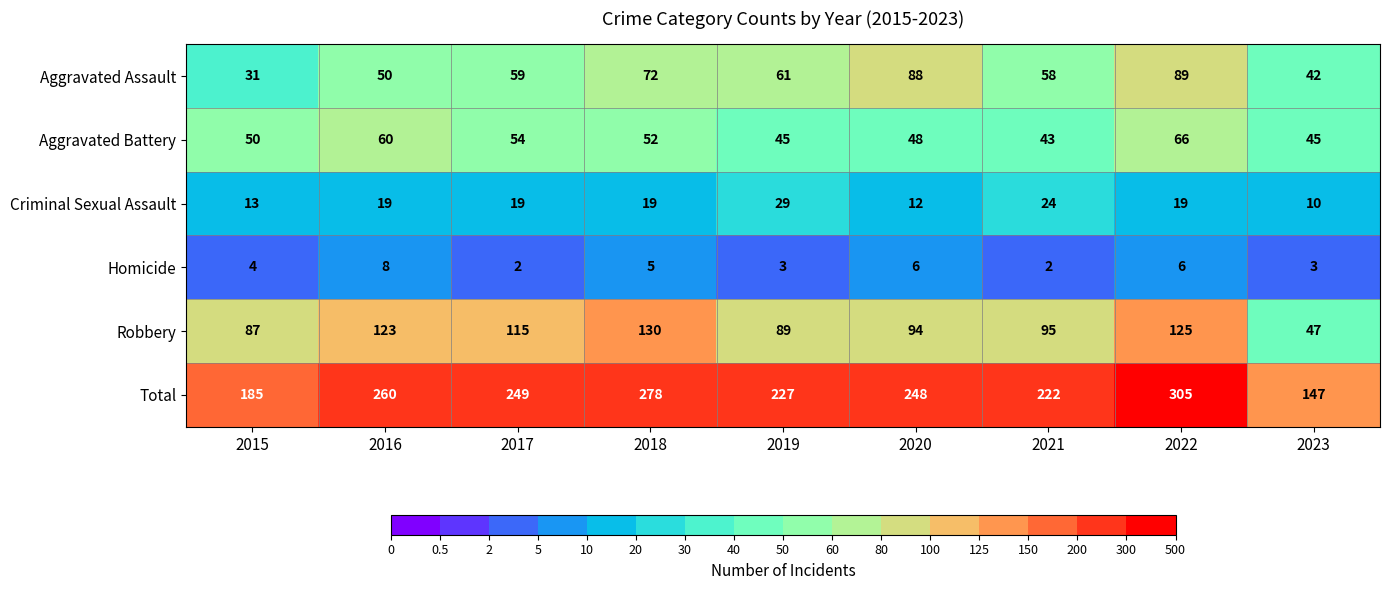

How many data points does each series have?

9